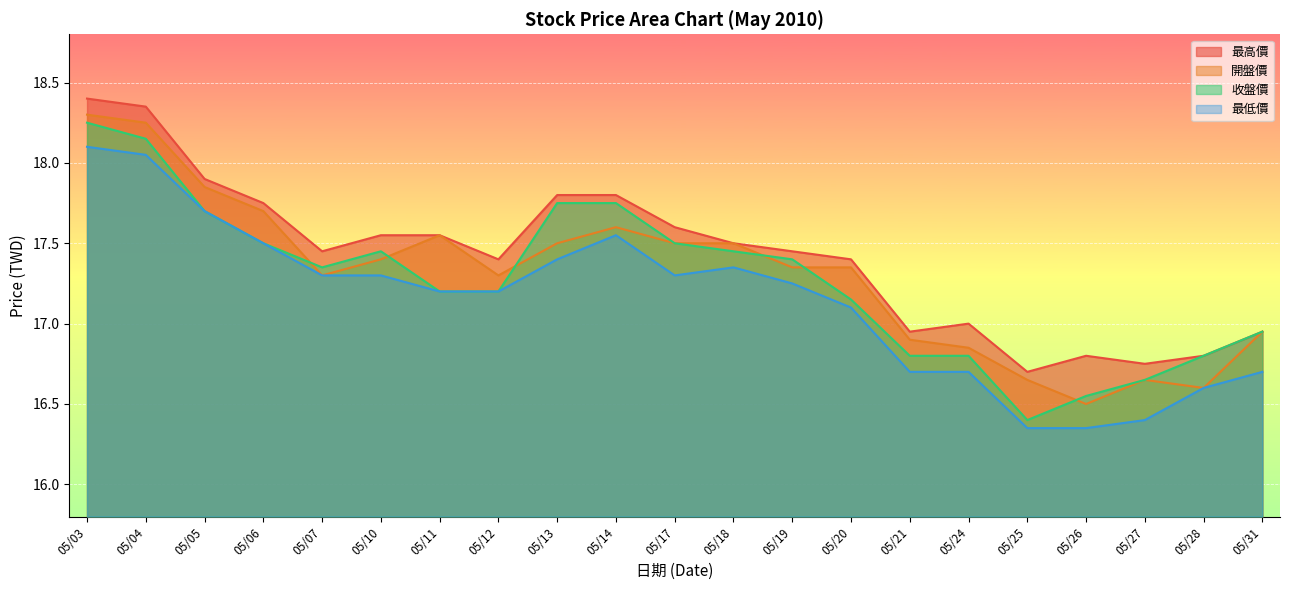

How many values in the 最低價 series exceed 17?

14